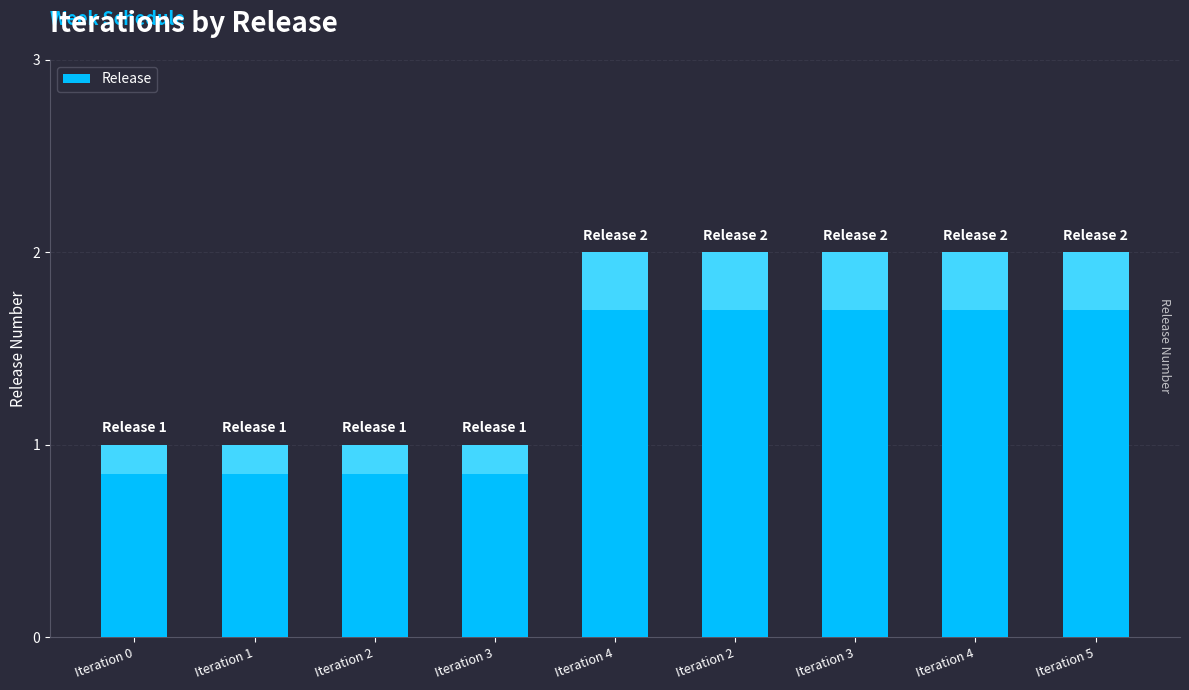

Are the bars grouped side by side (vs. stacked)?

No